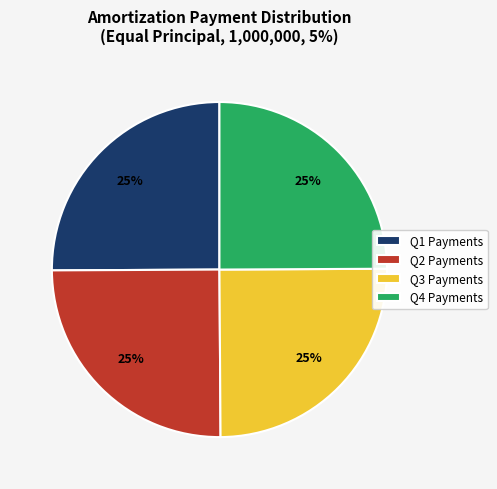

What is the ratio of the value at Q1 Payments to the value at Q3 Payments?

1.0